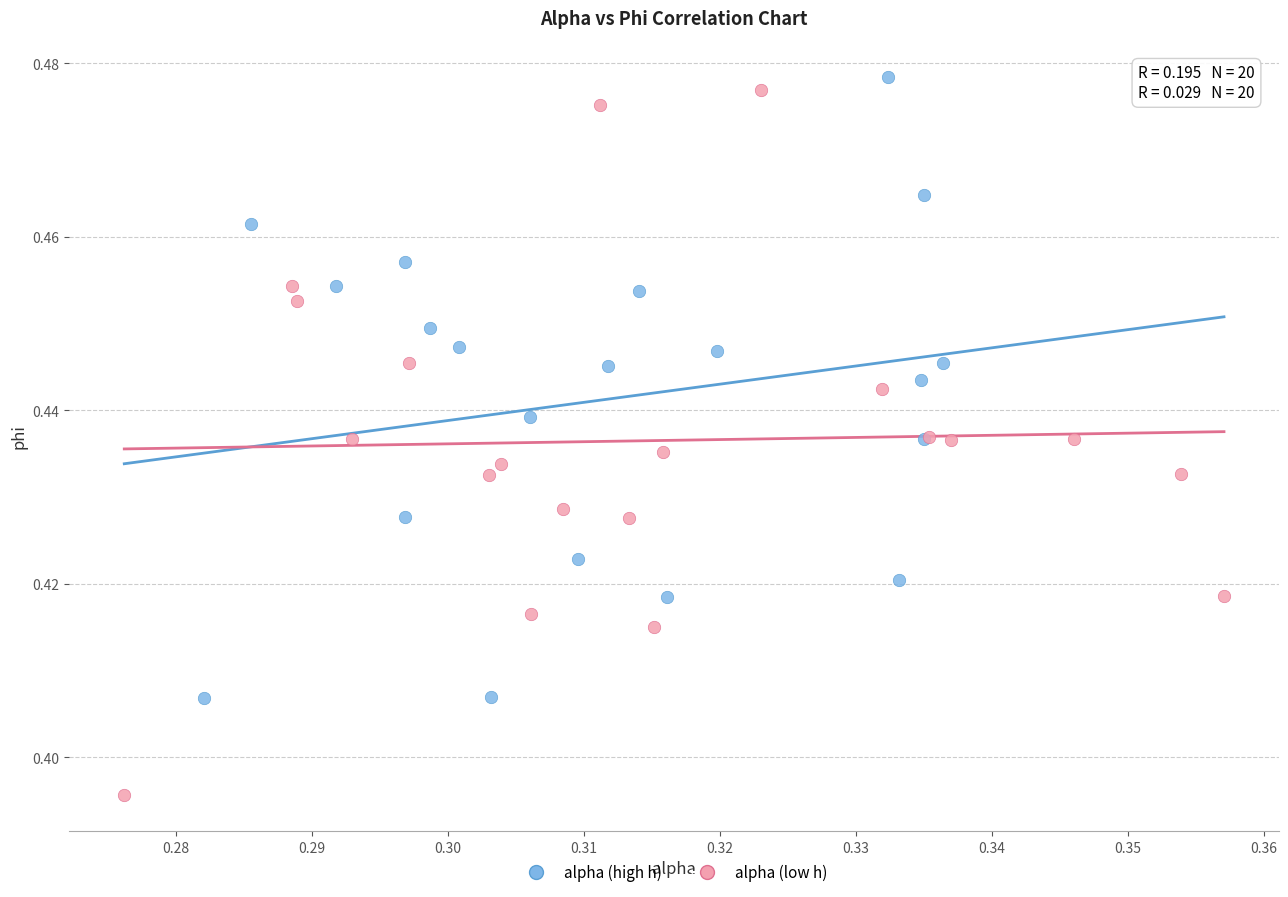

Which series has the widest spread of Y values?

alpha (low h)